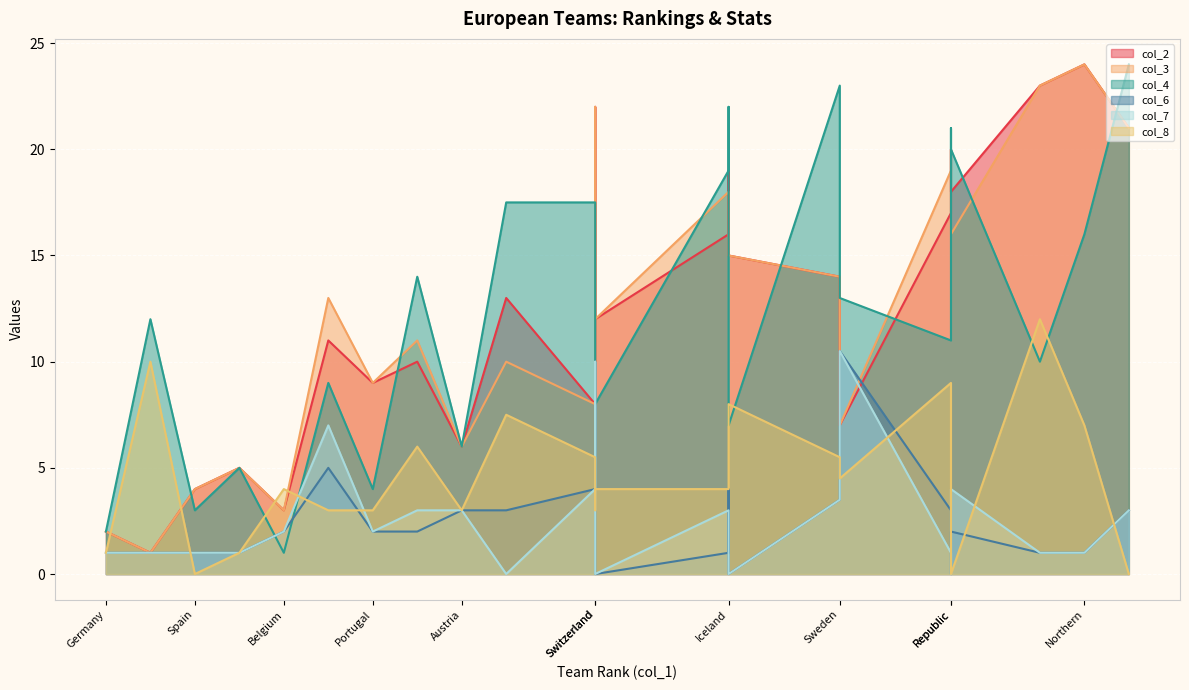

At how many categories does at least one series exceed 9?

18